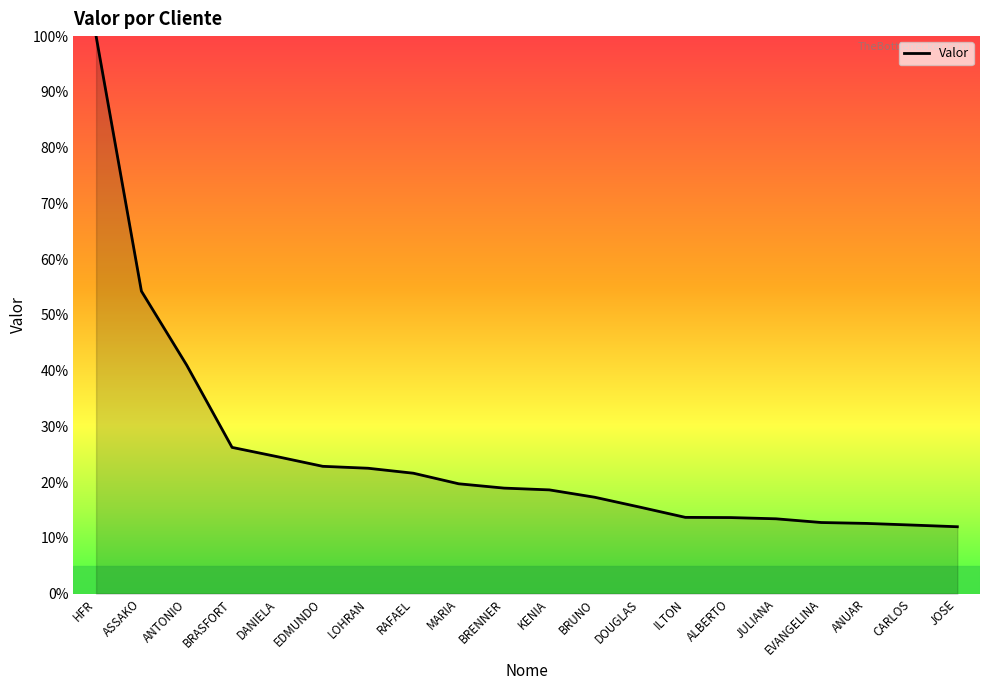

Approximately how many times larger is the value at JULIANA compared to MARIA?

0.7